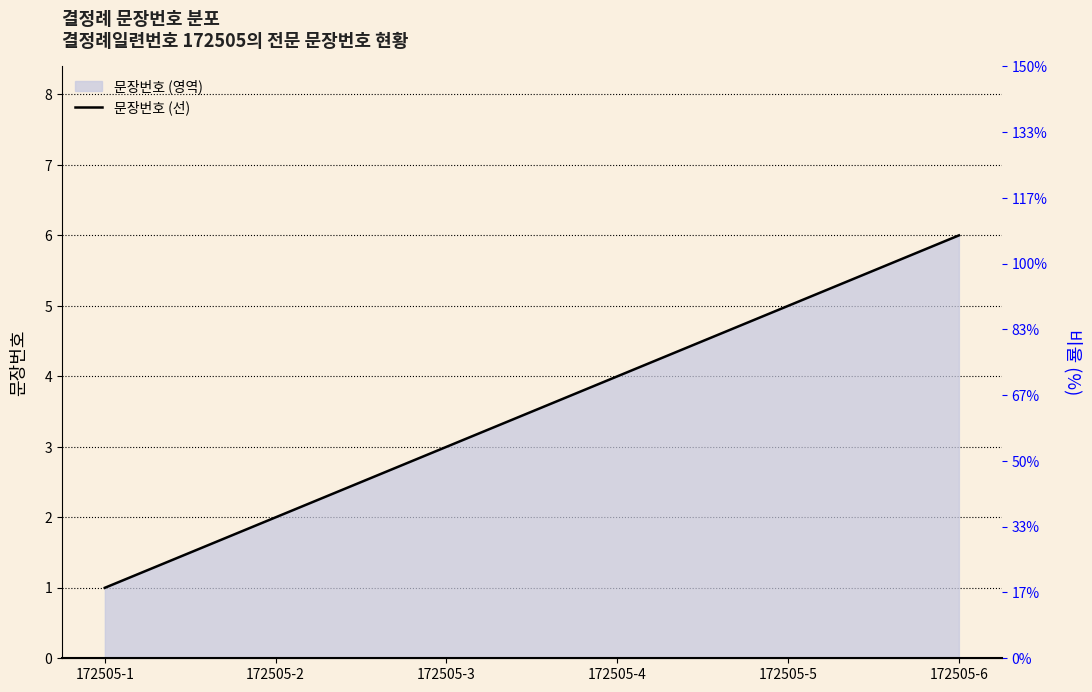

Where does the data first go above 4?

172505-5